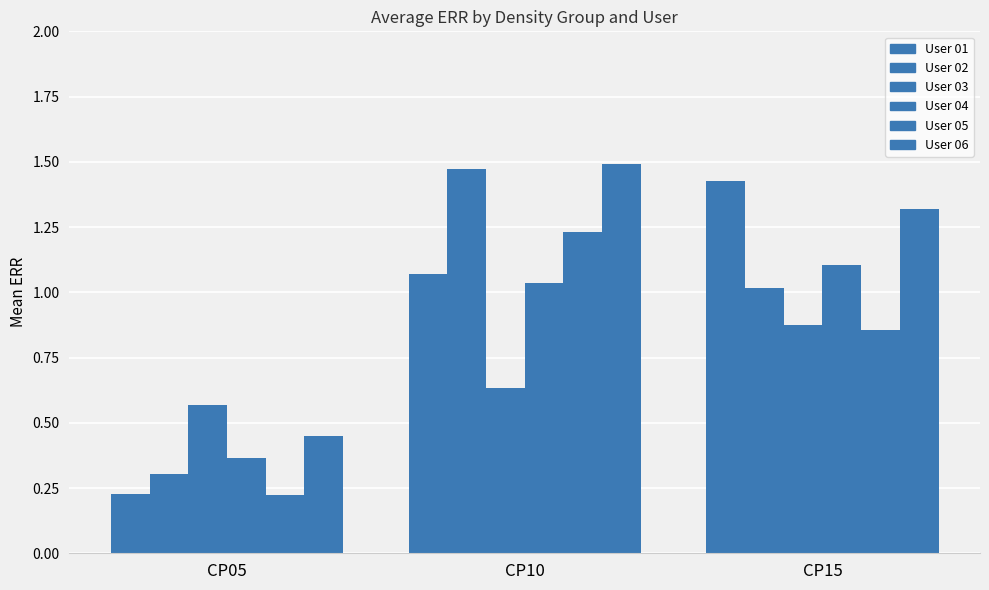

Is the value of User 01 at CP15 greater than the value of User 06 at CP05?

Yes